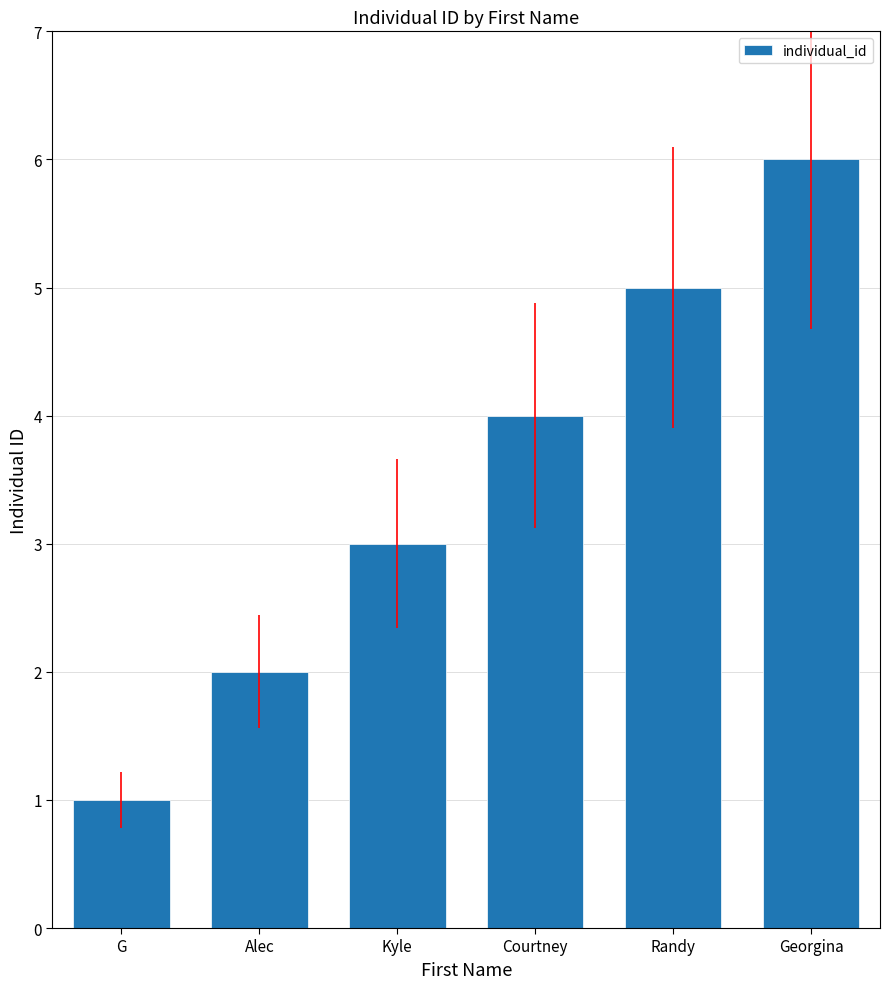

Reading left to right, transcribe all the data shown in this chart.

G=1	Alec=2	Kyle=3	Courtney=4	Randy=5	Georgina=6